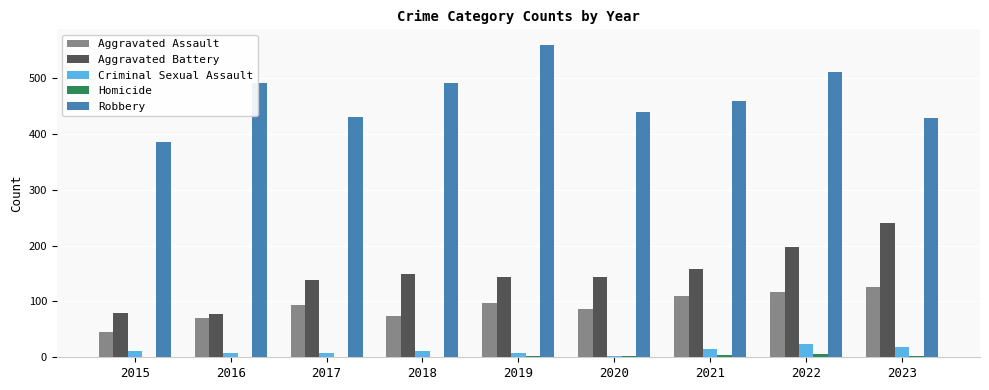

What is the maximum value for Criminal Sexual Assault?

23